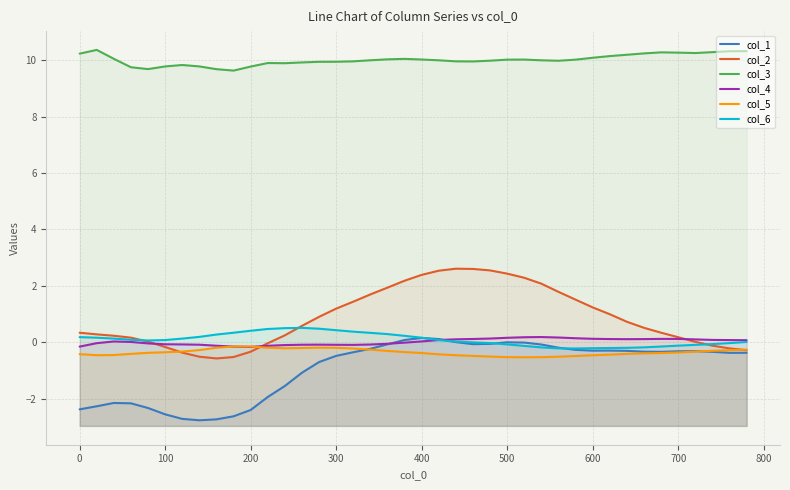

Which series has the largest total across all categories?

col_3